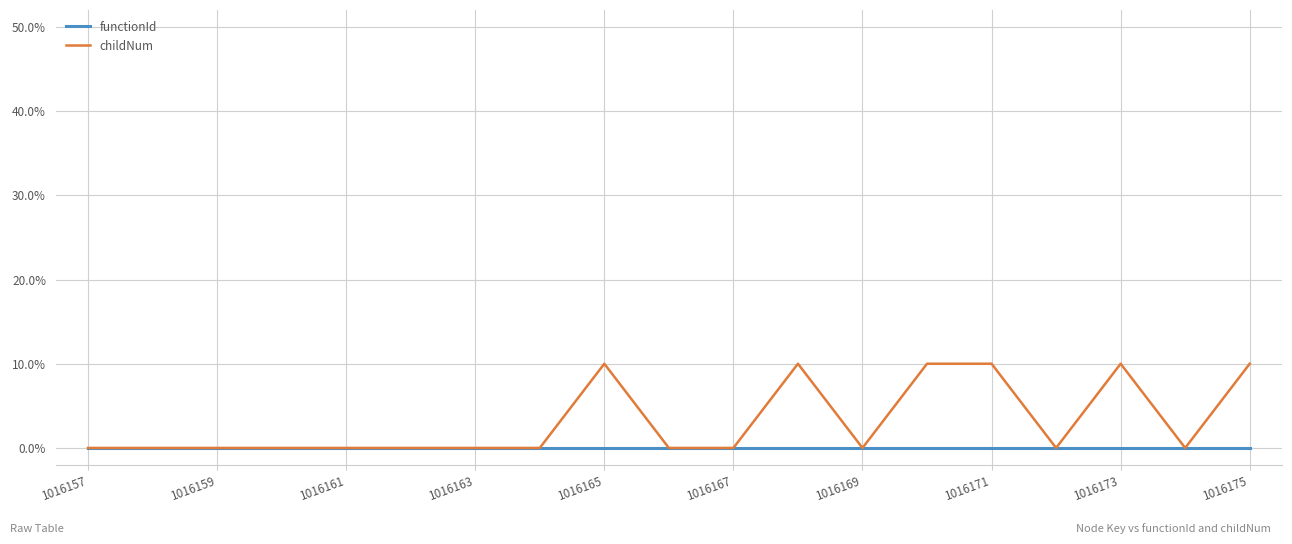

Which series has the largest total across all categories?

childNum